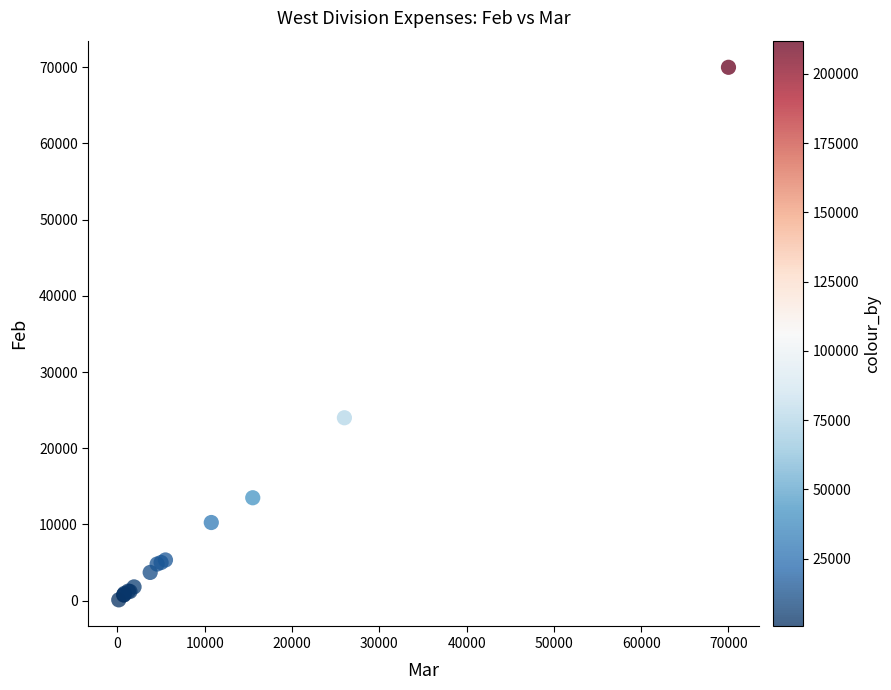

What Y value in the scatter plot is closest to 35050?

24000